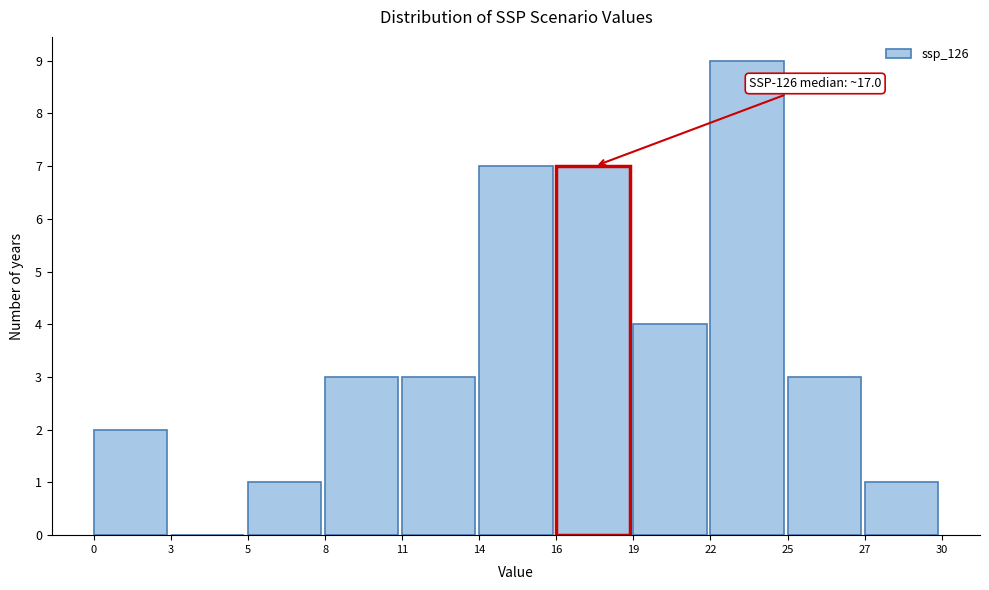

Reading left to right, what are all the values shown in this chart?

0=2	3=0	5=1	8=3	11=3	14=7	16=7	19=4	22=9	25=3	27=1